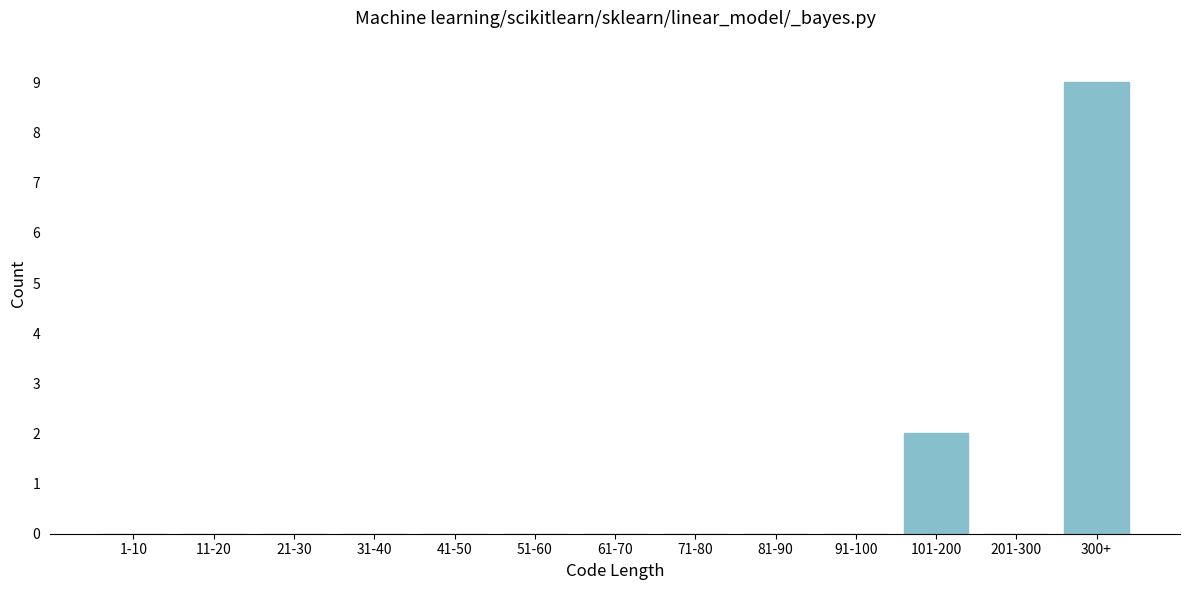

Reading left to right, extract all data points from this chart.

1-10=0	11-20=0	21-30=0	31-40=0	41-50=0	51-60=0	61-70=0	71-80=0	81-90=0	91-100=0	101-200=2	201-300=0	300+=9